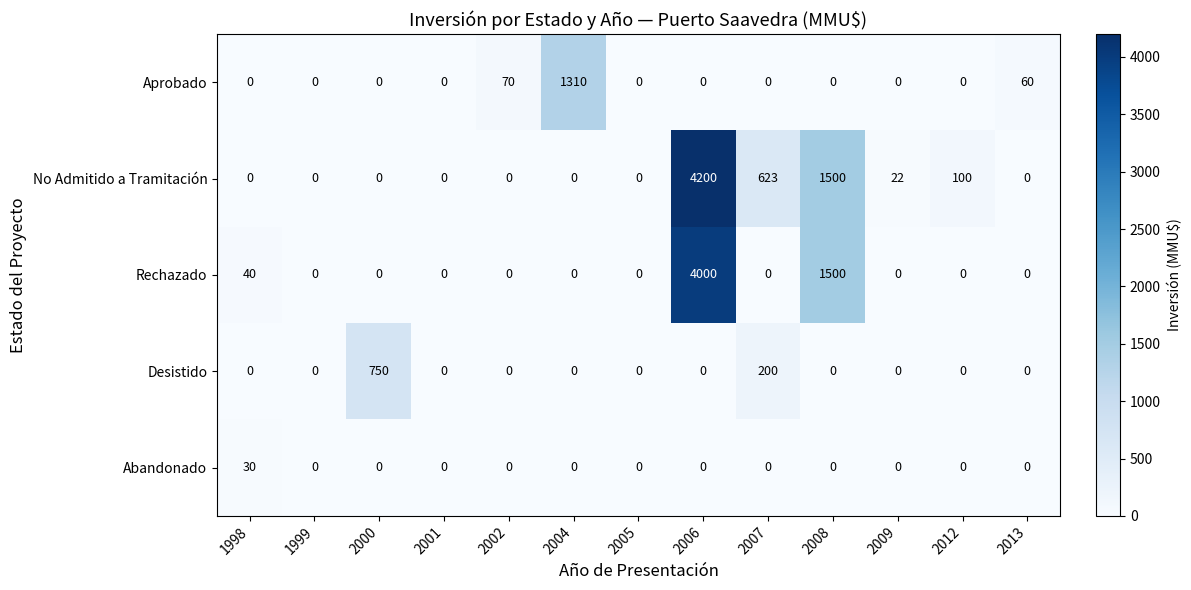

The No Admitido a Tramitación series shows 0 at 2005. True or false?

True